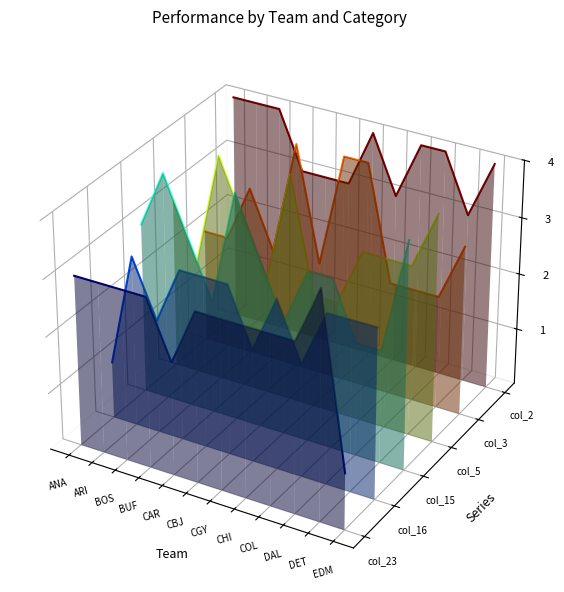

At which label is col_3 closest to 0?

CHI